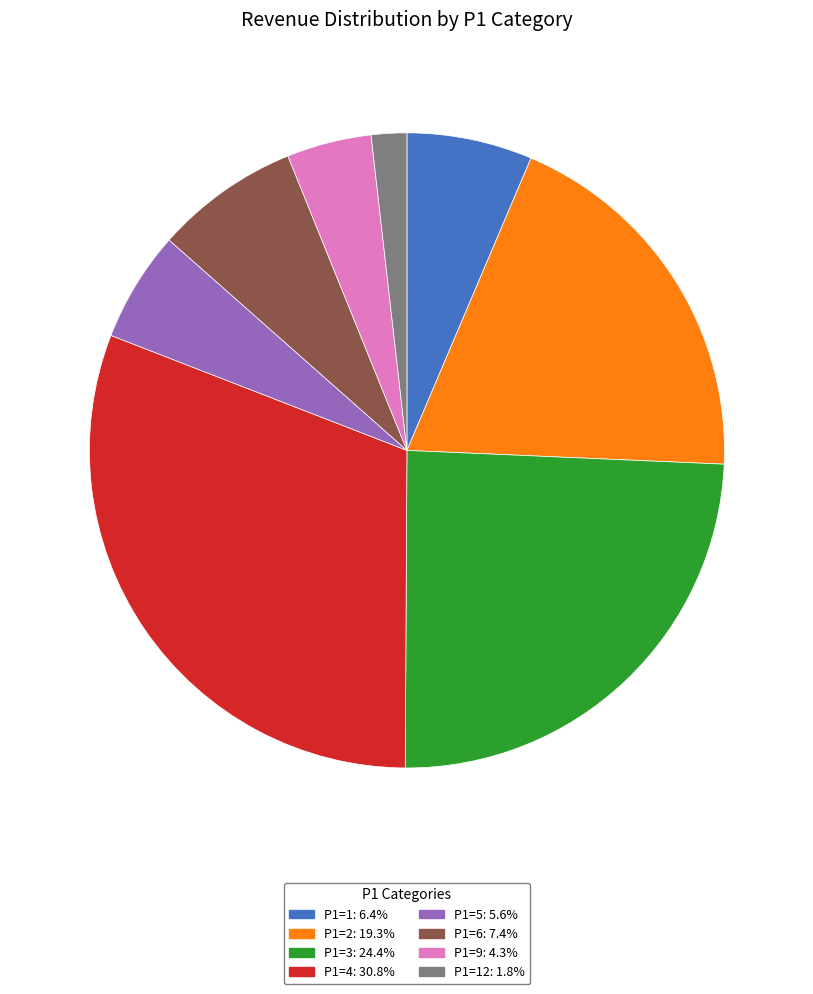

Count the number of slices in the pie.

8